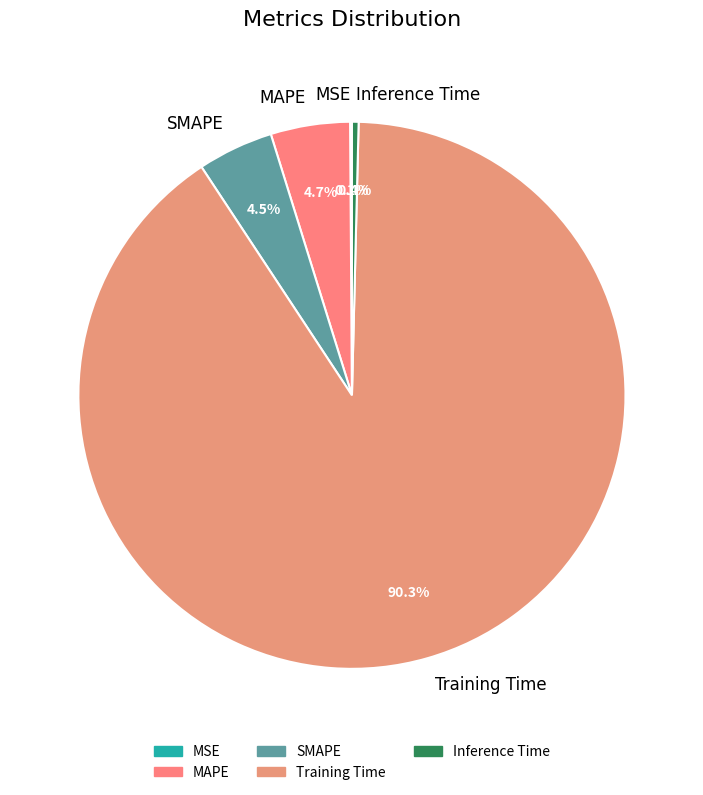

What percentage do MAPE and SMAPE together represent?

9.2%